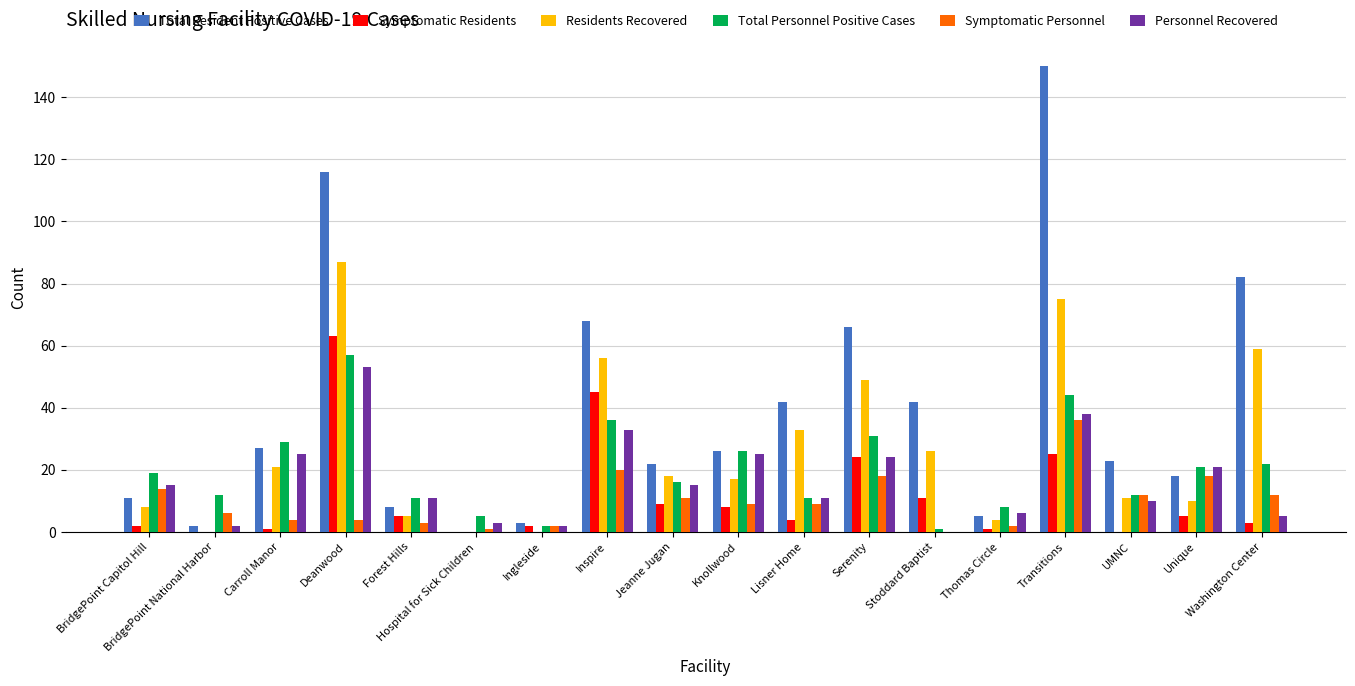

Is the value of Symptomatic Residents at Inspire greater than the value of Residents Recovered at Ingleside?

Yes